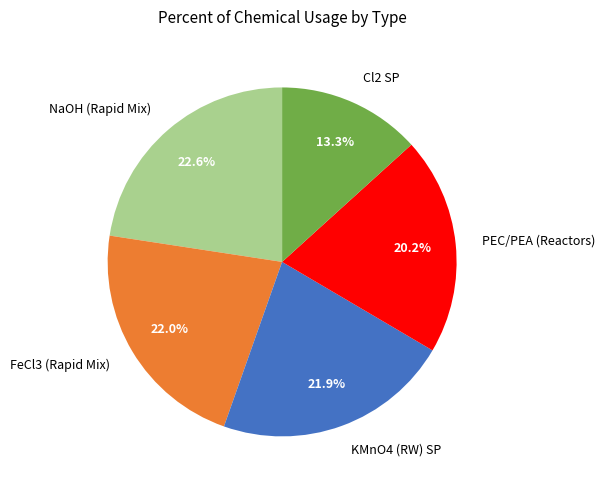

What is the smallest slice in the pie chart?

Cl2 SP